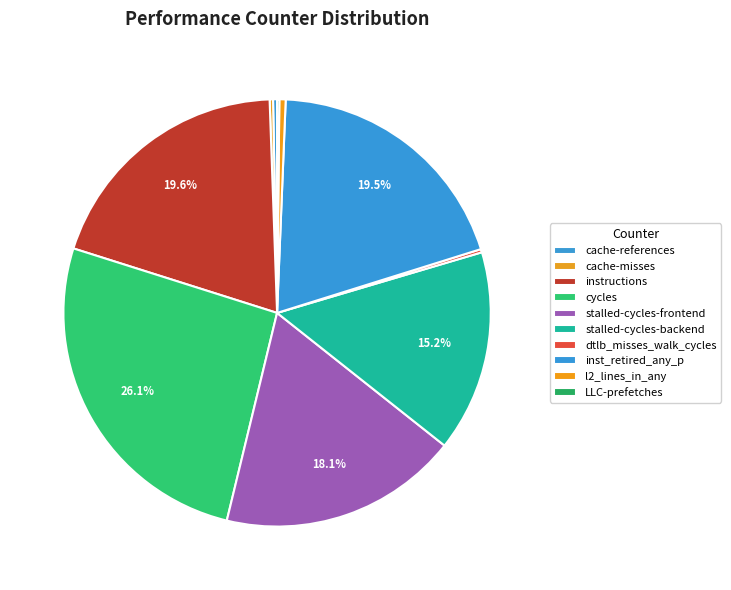

The cache-misses slice represents 0% of the pie. True or false?

True